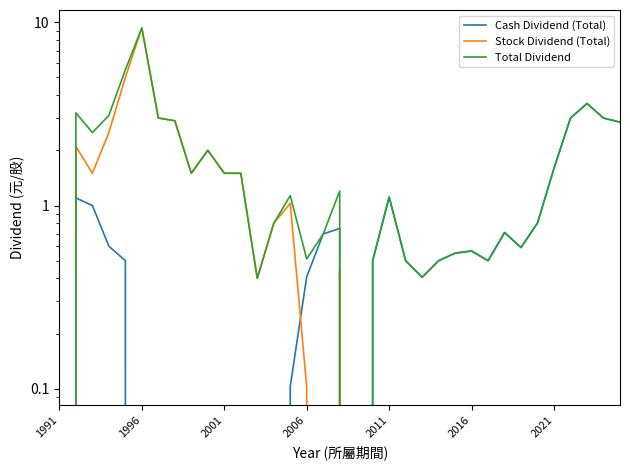

How many distinct data groups are displayed?

3